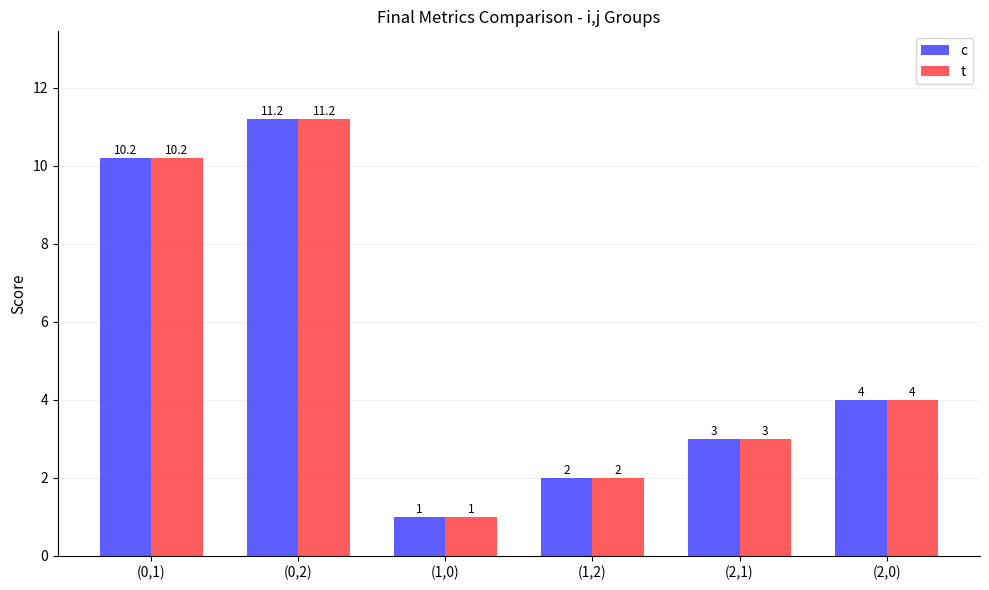

How many data points in t are less than 4?

3